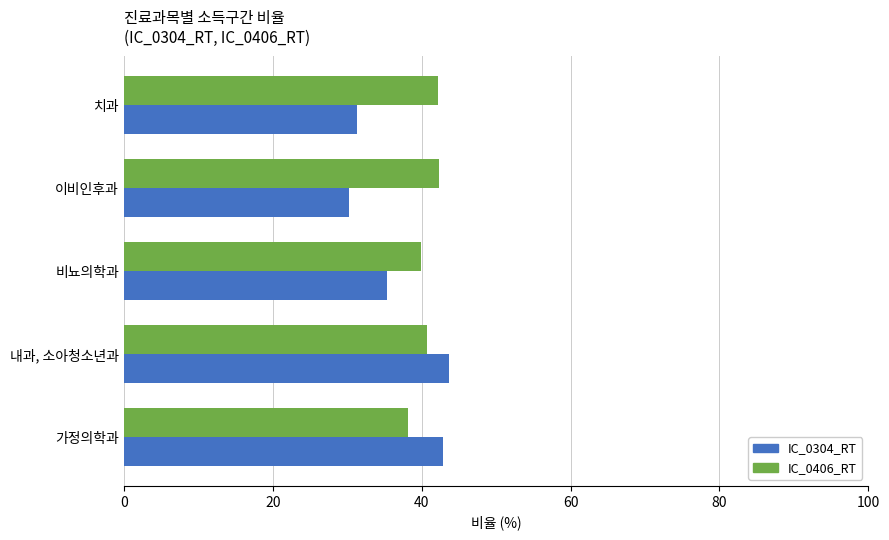

What are all the series names shown in the legend?

IC_0304_RT, IC_0406_RT